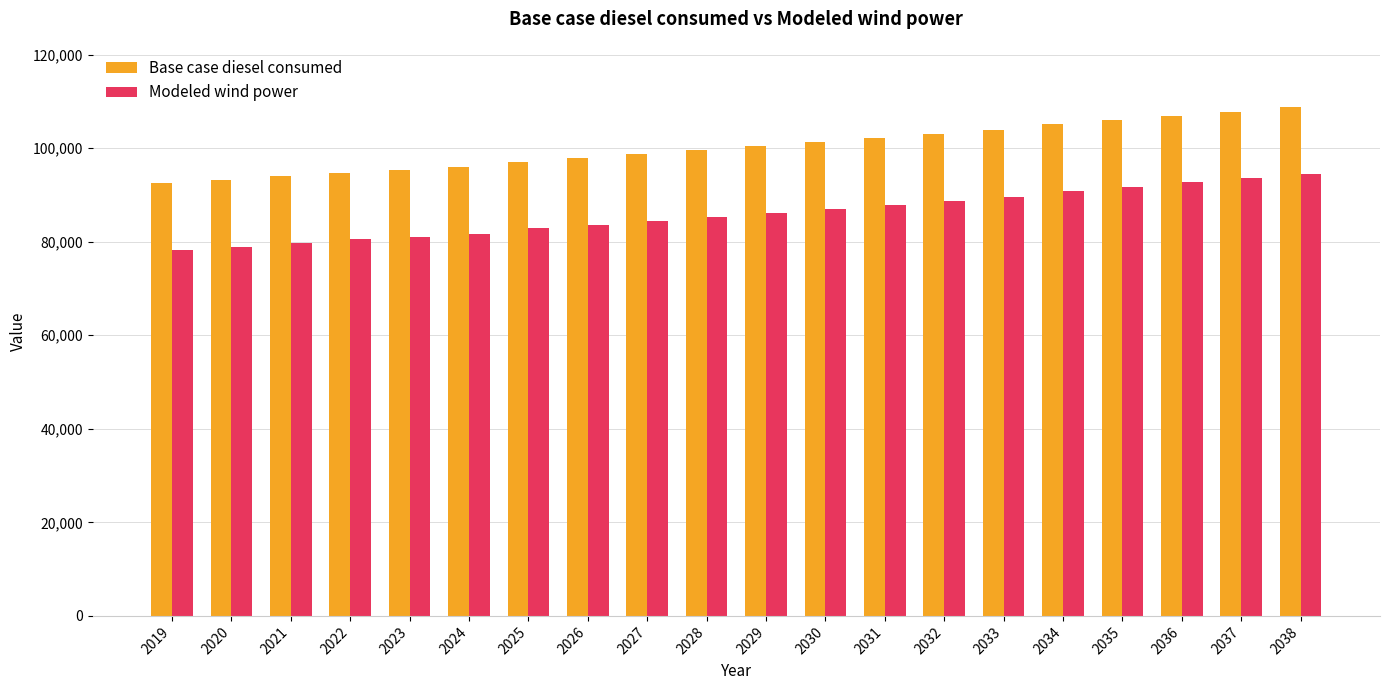

Reading right to left, what are all the values shown in this chart?

Base case diesel consumed: 2038=108796.9	2037=107795.3	2036=106947.7	2035=106023.1	2034=105098.4	2033=103788.6	2032=103018.0	2031=102093.4	2030=101245.9	2029=100398.3	2028=99627.8	2027=98703.2	2026=97855.6	2025=97085.1	2024=96006.4	2023=95312.9	2022=94773.5	2021=94003.0	2020=93232.5	2019=92539.0
Modeled wind power: 2038=94523.2	2037=93521.5	2036=92673.9	2035=91749.3	2034=90824.7	2033=89514.8	2032=88744.3	2031=87819.7	2030=86972.1	2029=86124.6	2028=85354.0	2027=84429.4	2026=83581.8	2025=82811.3	2024=81732.6	2023=81039.1	2022=80499.8	2021=79729.3	2020=78958.7	2019=78265.3